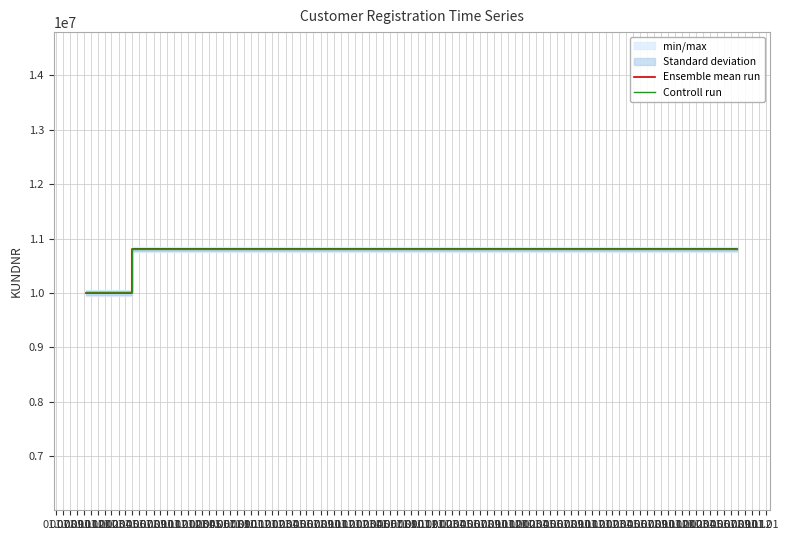

At which label does Ensemble mean run reach its minimum?

01.07